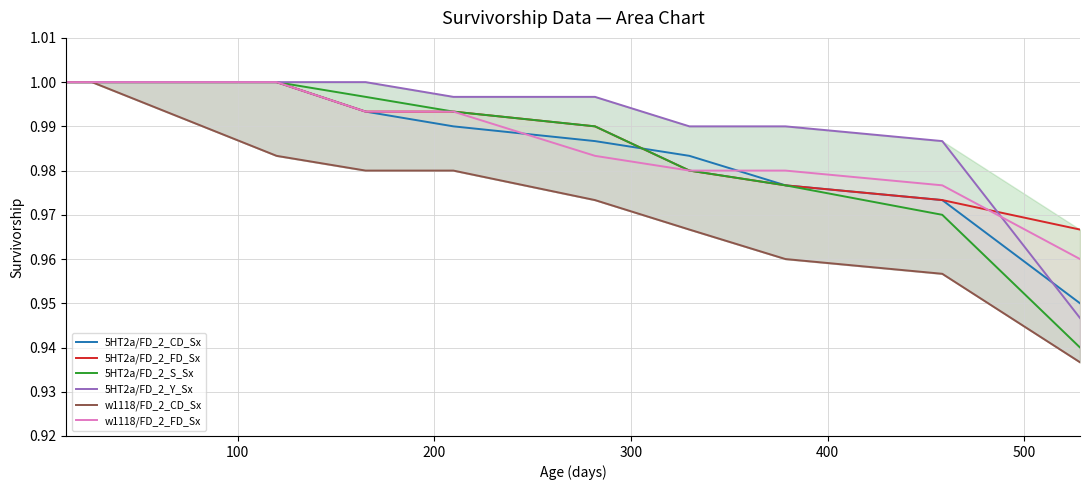

What is the value of the w1118/FD_2_CD_Sx point at the 9th from the left?

1.0